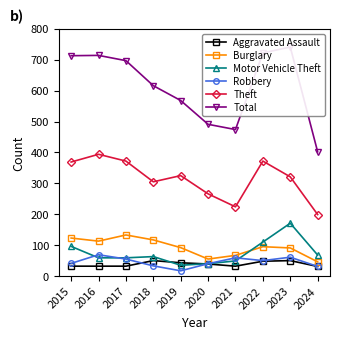

How many interior local peaks does the Robbery series have?

3